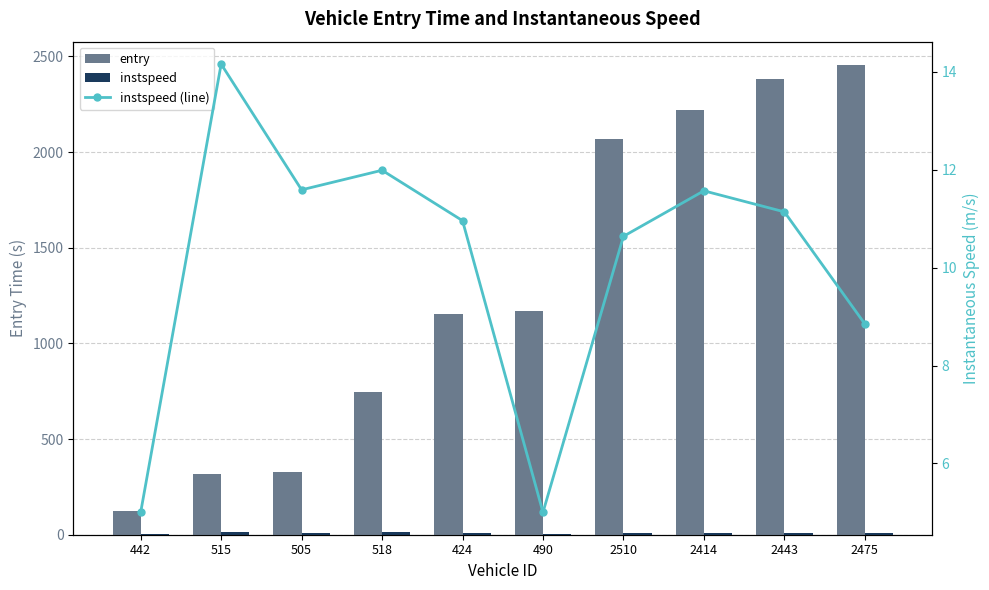

What is the value of the entry bar at the 5th from the left?

1154.4